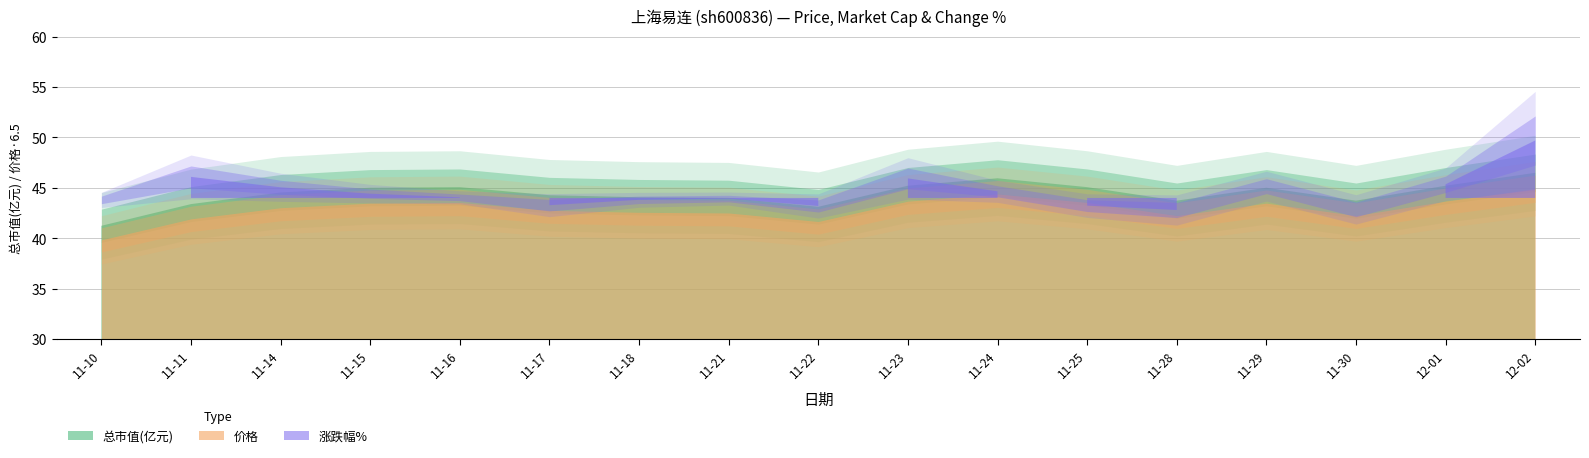

Reading right to left, what are all the values shown in this chart?

价格: 6.9	6.7	6.5	6.7	6.5	6.7	6.8	6.7	6.4	6.5	6.5	6.6	6.7	6.7	6.6	6.5	6.1
总市值(亿元): 46.5	45.2	43.7	45.0	43.7	45.1	46.0	45.2	43.1	44.0	44.1	44.3	45.1	45.0	44.5	43.4	41.2
涨跌幅%: 14.2	3.4	-2.8	2.9	-3.0	-1.9	1.6	4.8	-2.0	-0.1	-0.5	-1.8	0.1	1.1	2.6	5.2	-0.5